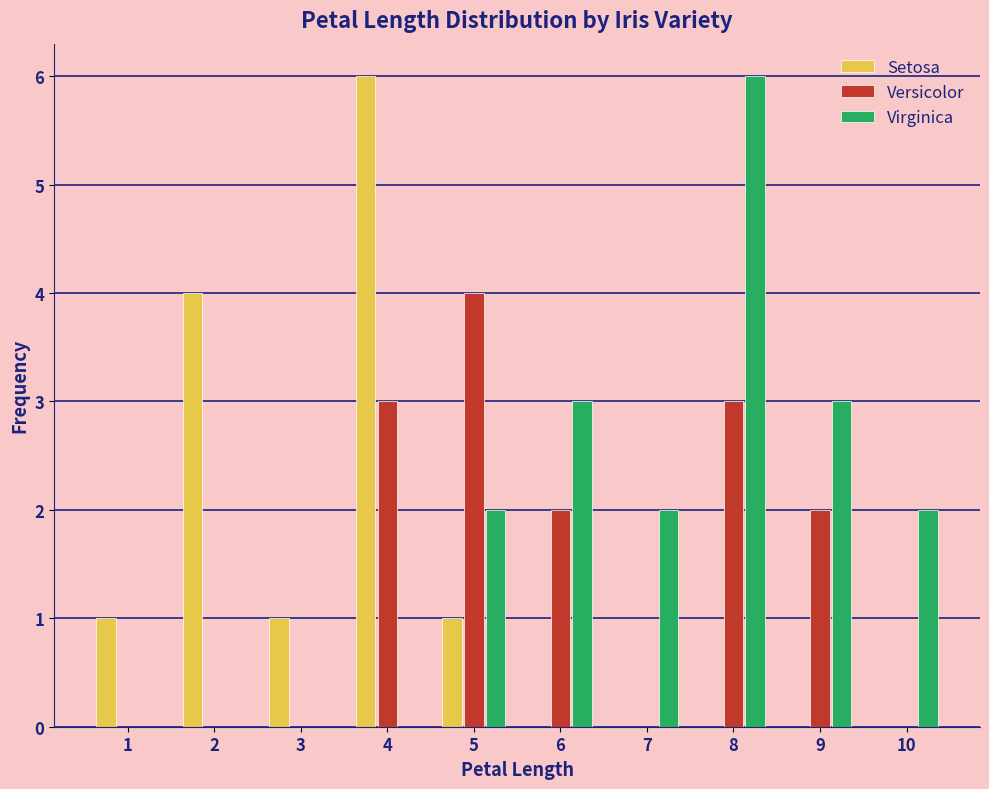

What is the maximum value for Setosa?

6